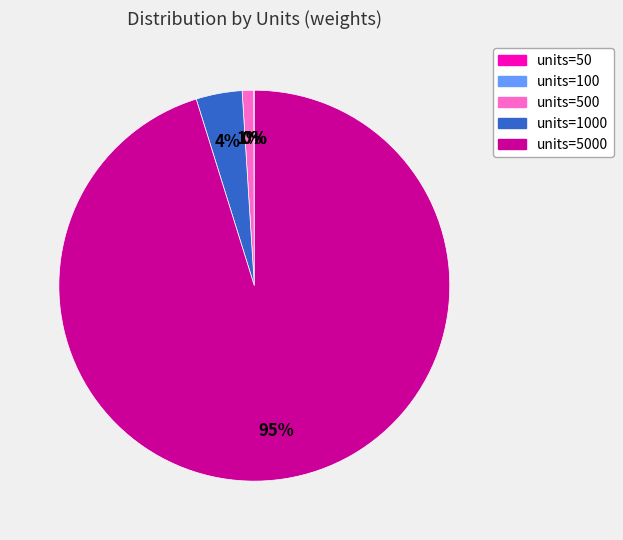

Is there a majority slice in this chart?

Yes